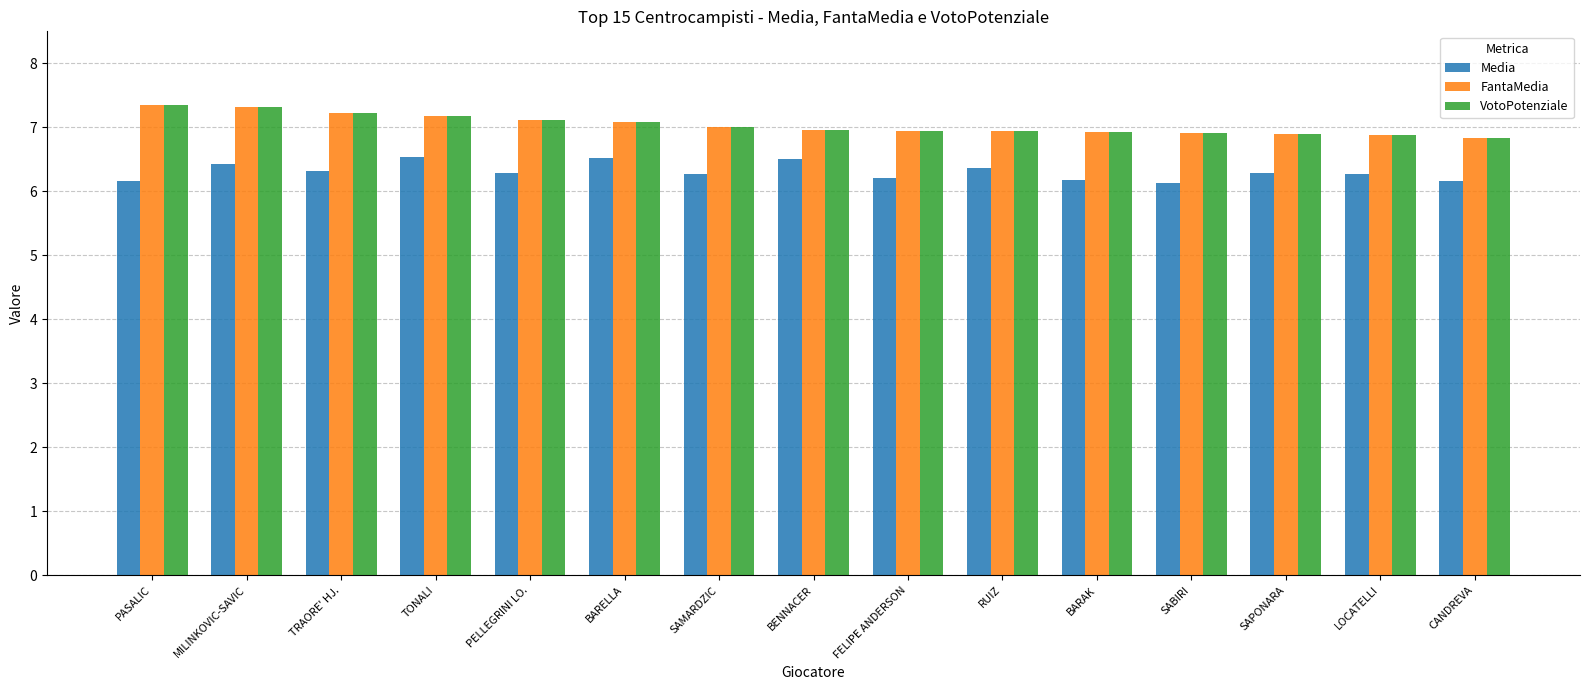

What is the maximum value for Media?

6.5